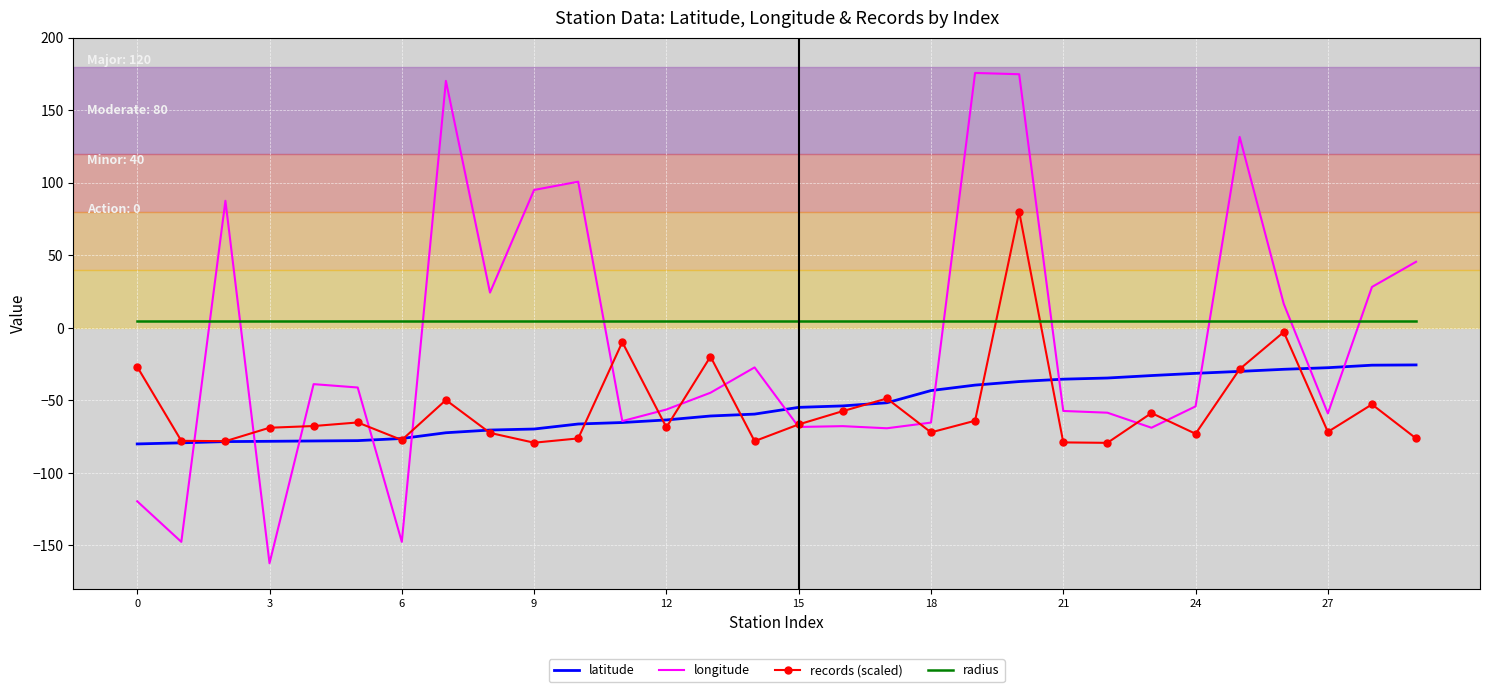

What is the sum of all records (scaled) values?

-1666.3